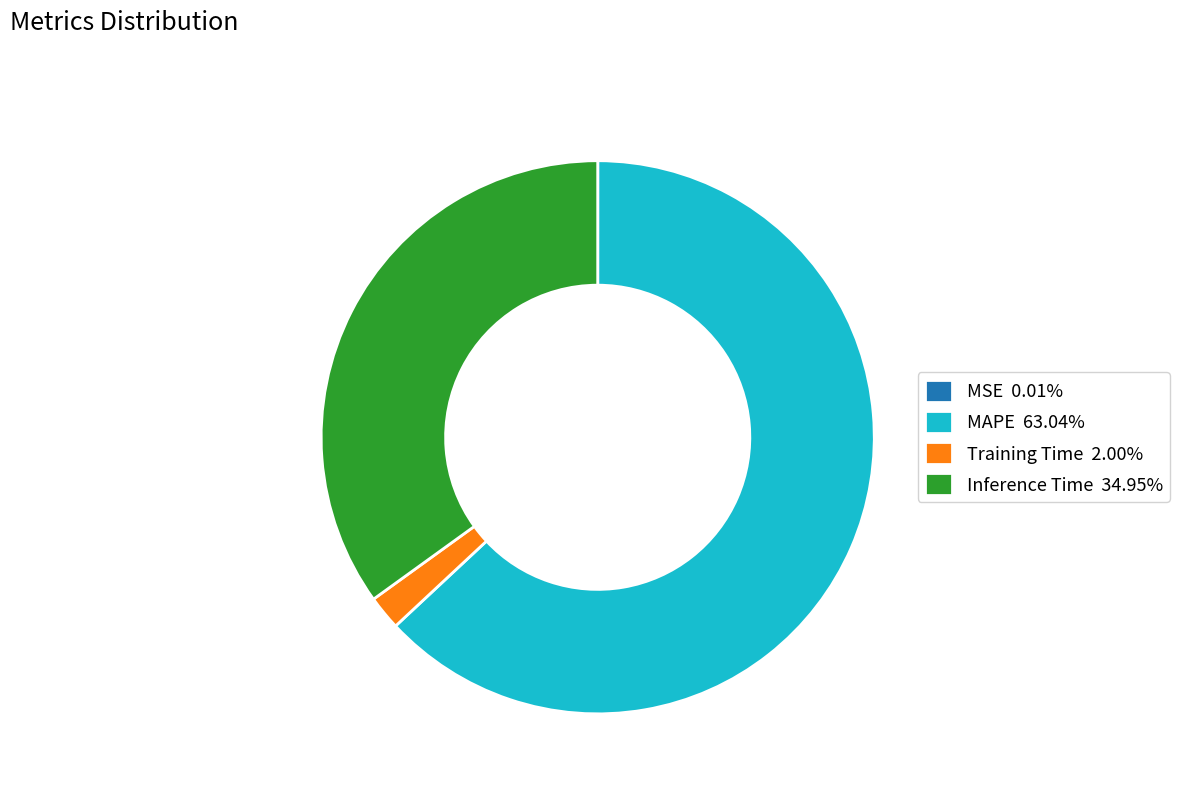

Combined, do Inference Time 34.95% and Training Time 2.00% account for over 50%?

No